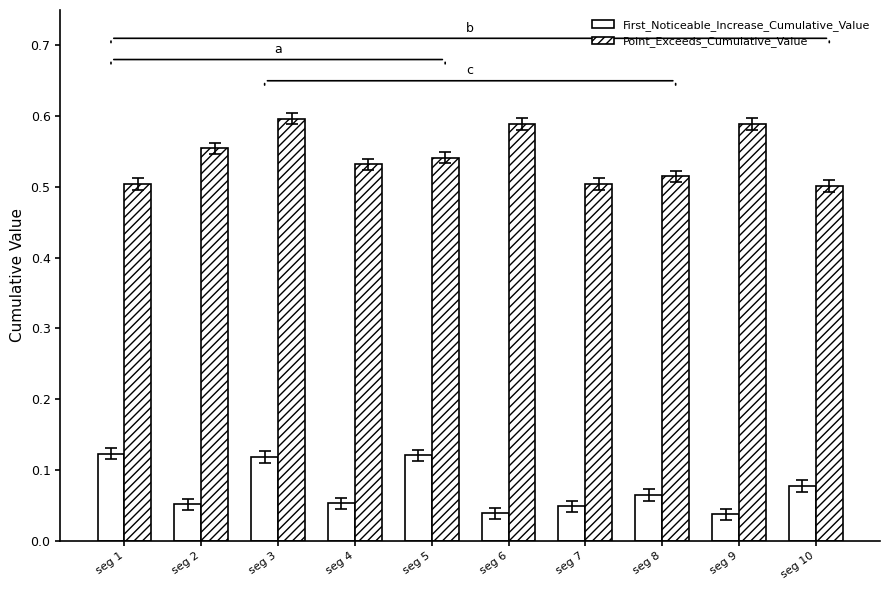

The value of First_Noticeable_Increase_Cumulative_Value at seg 4 is 0.1. True or false?

True